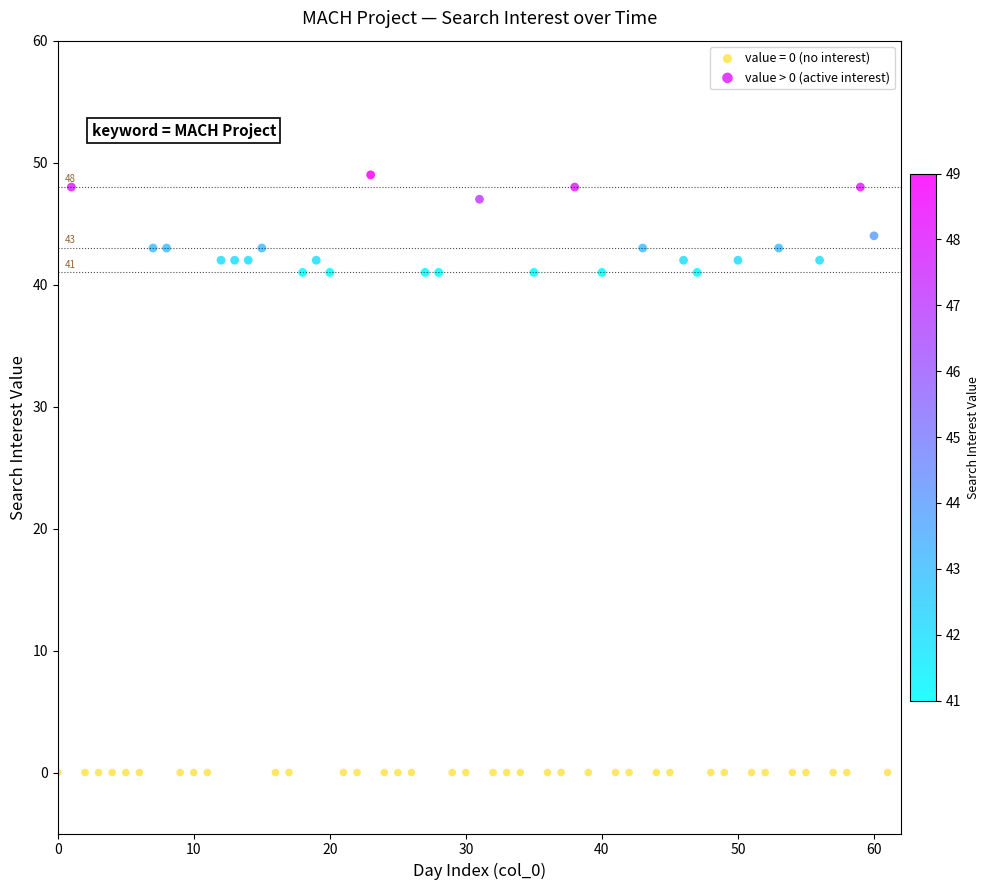

Which series contains the lowest Y value?

value = 0 (no interest)